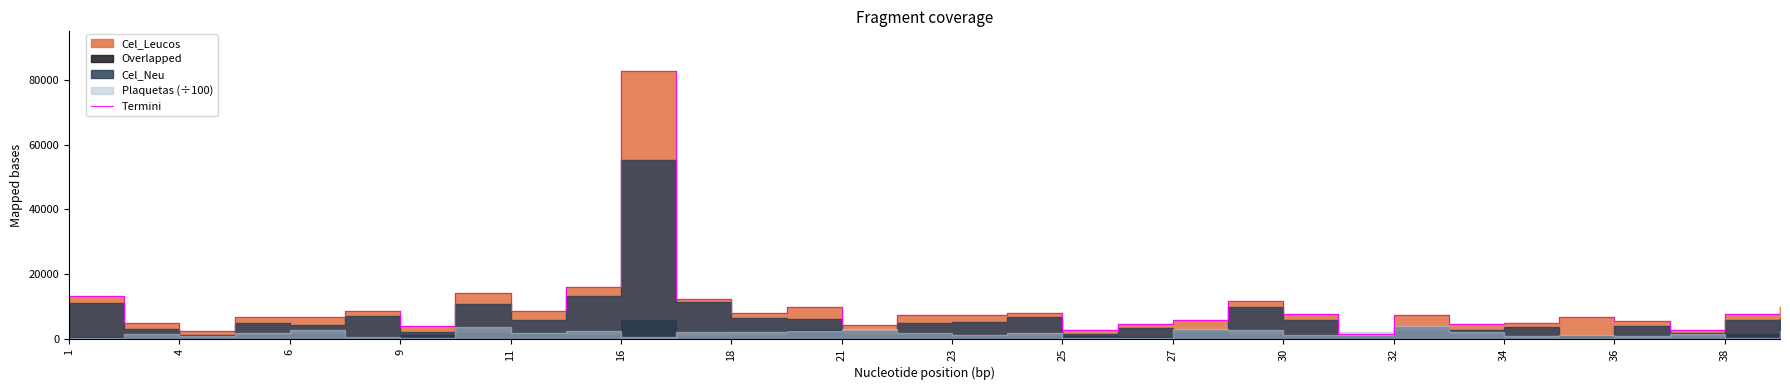

How many data points are above 7490?

15